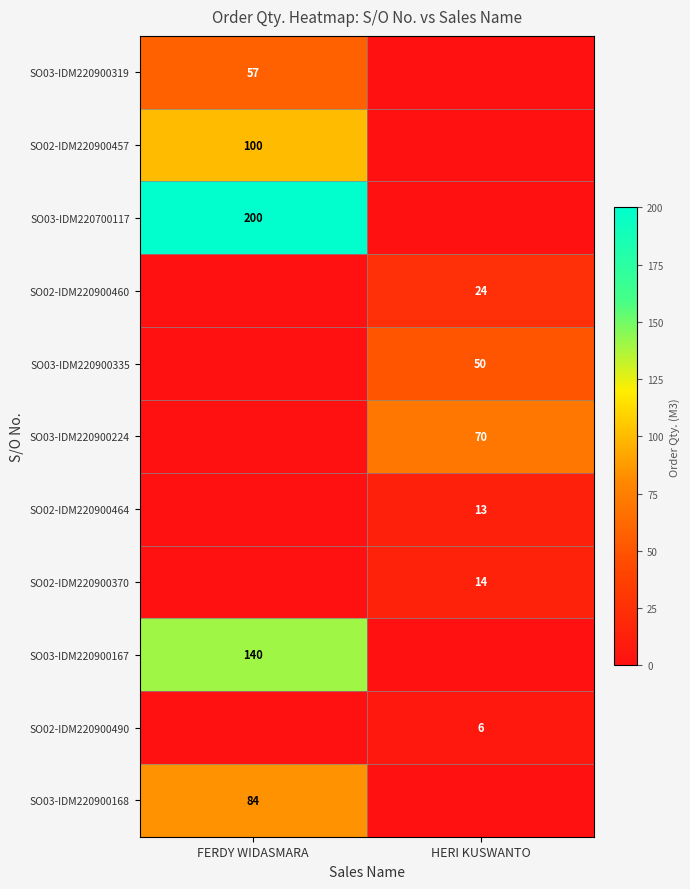

True or false: SO02-IDM220900457 has a value of 146 at FERDY WIDASMARA.

False